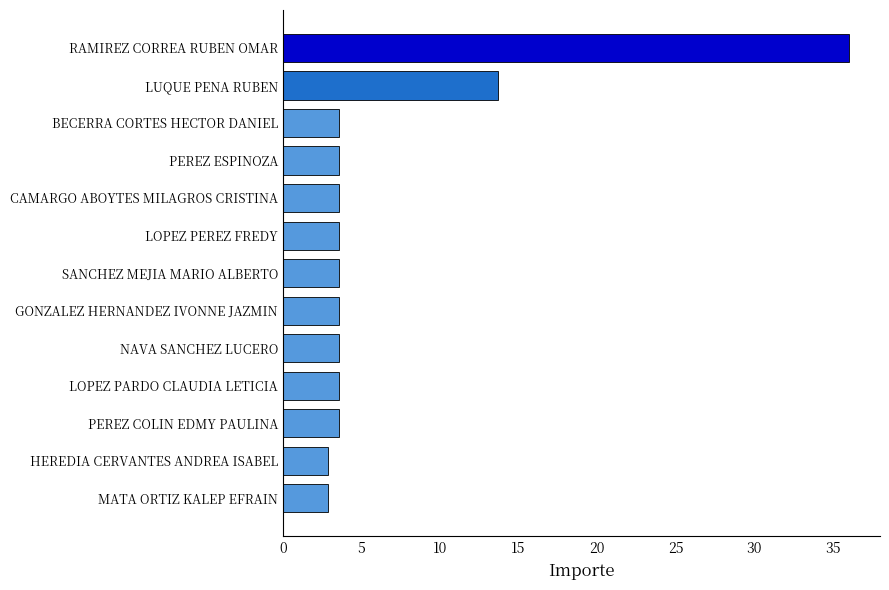

What is the difference between the maximum and minimum values?

33.1